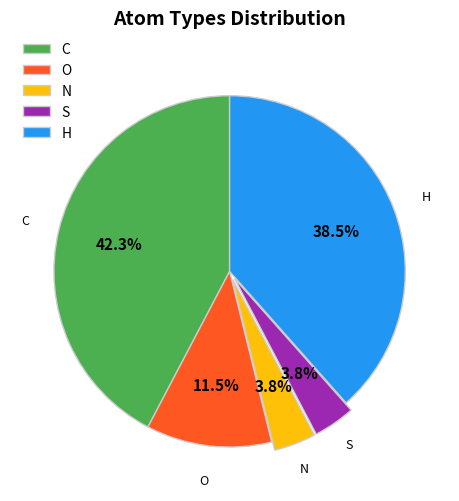

How many slices are in this pie chart?

5